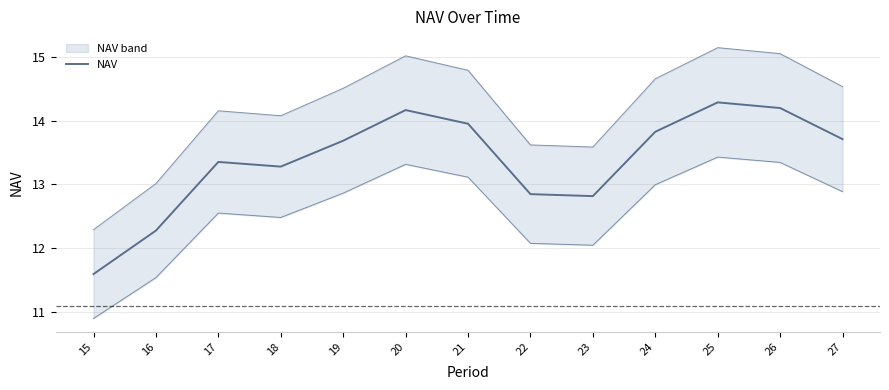

Between 27 and 24, which is larger?

24